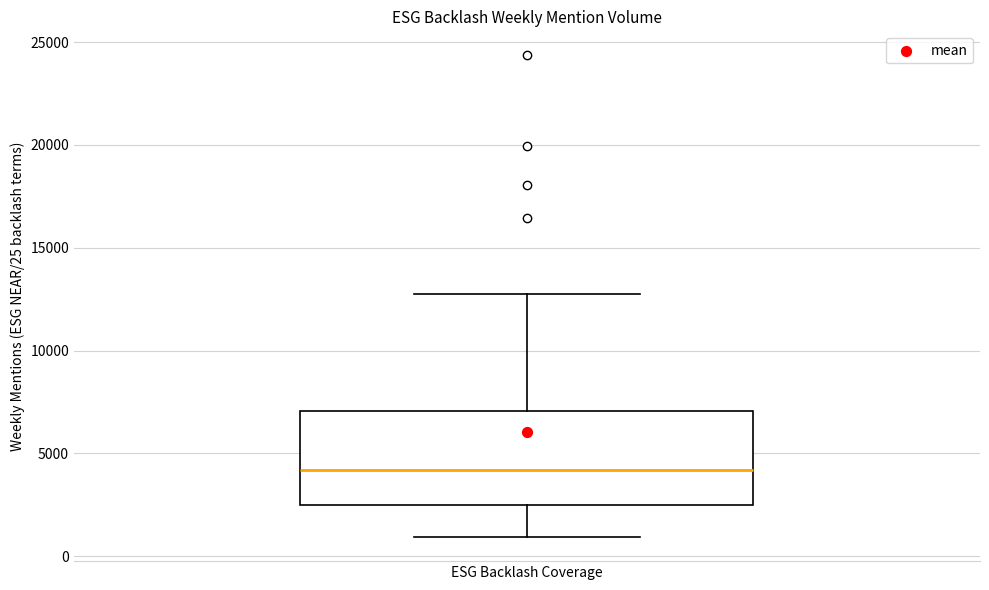

Read this box plot against the y-axis: the position of the median line, the range covered by the box, and the ends of both whiskers. The values are not printed on the chart, so give them approximately, as read against the axis.

median 4000, box 2500 to 7000, whiskers 1000 to 13000